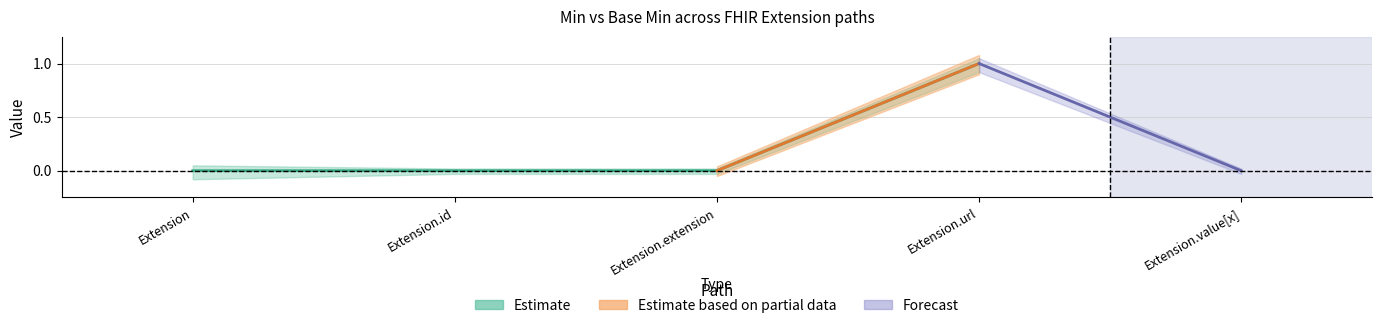

Count the Base Min values in the range 0 to 1.

5